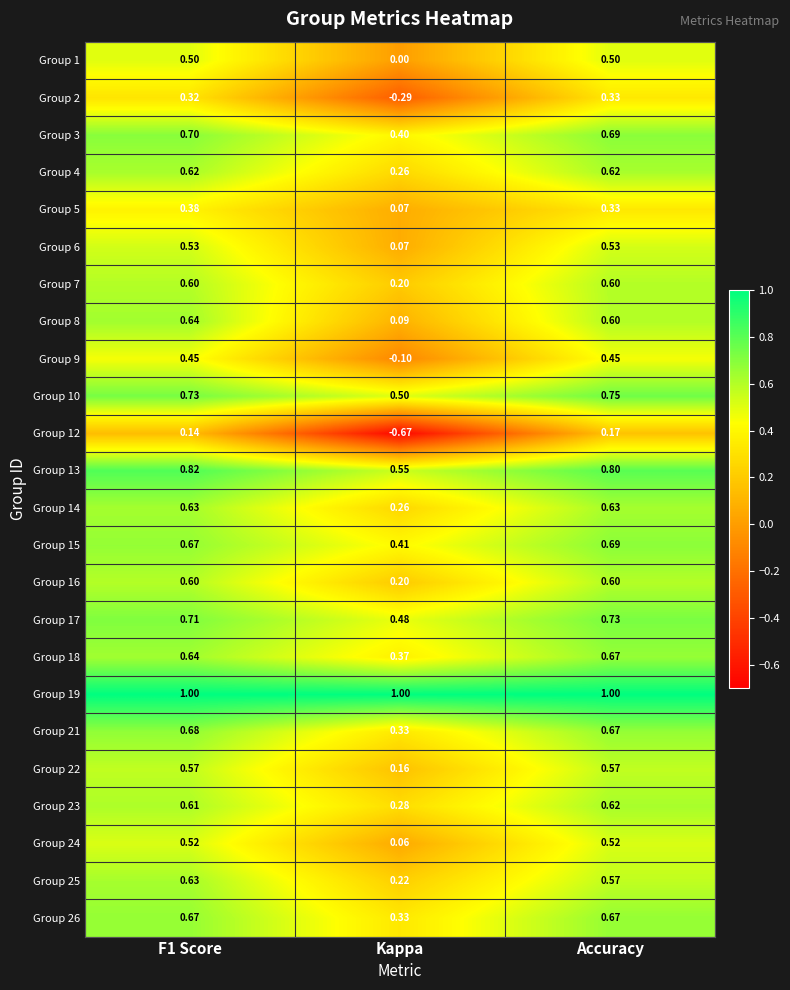

At which label is Group 22 closest to 0?

Kappa